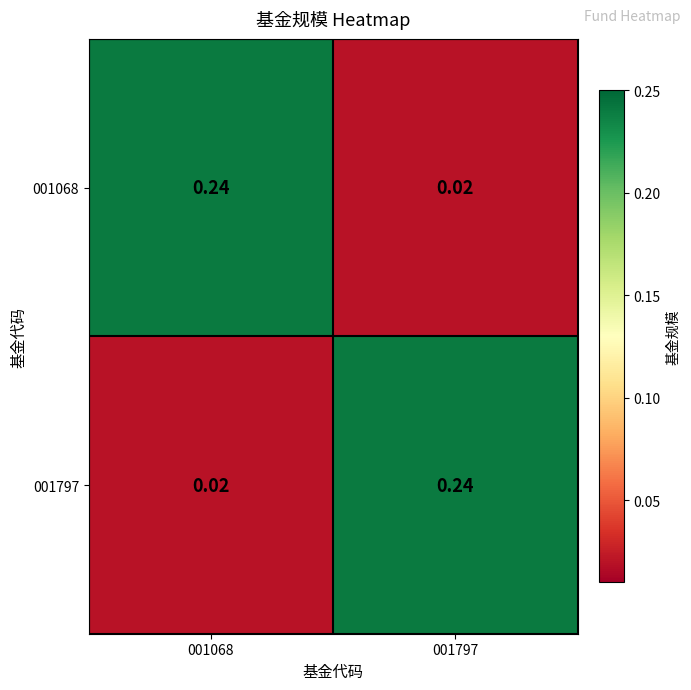

Is the value of 001797 at 001068 greater than the value of 001068 at 001068?

No